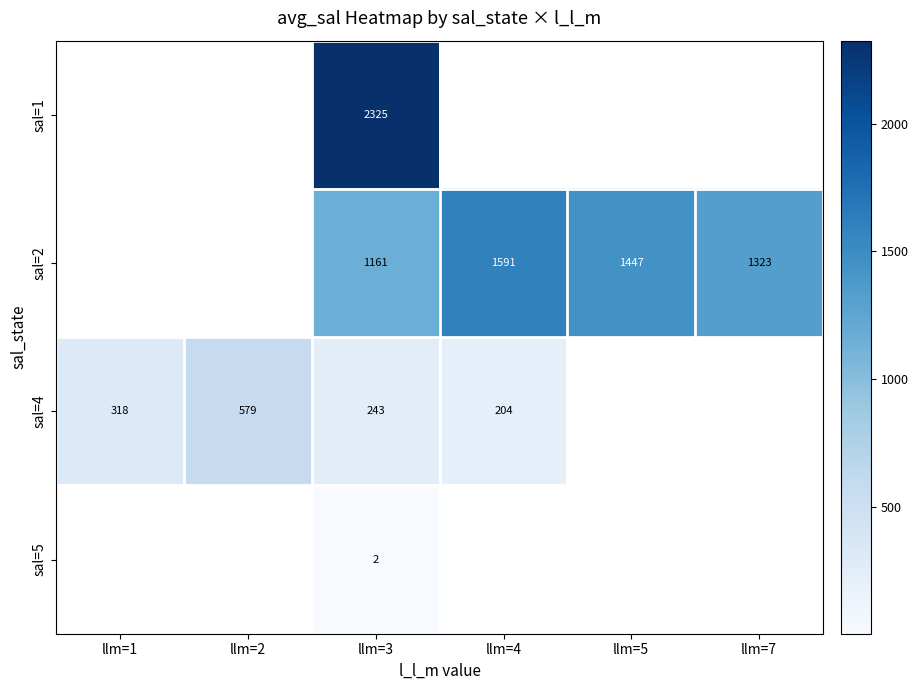

Is the value of sal=1 at llm=2 greater than the value of sal=4 at llm=4?

No